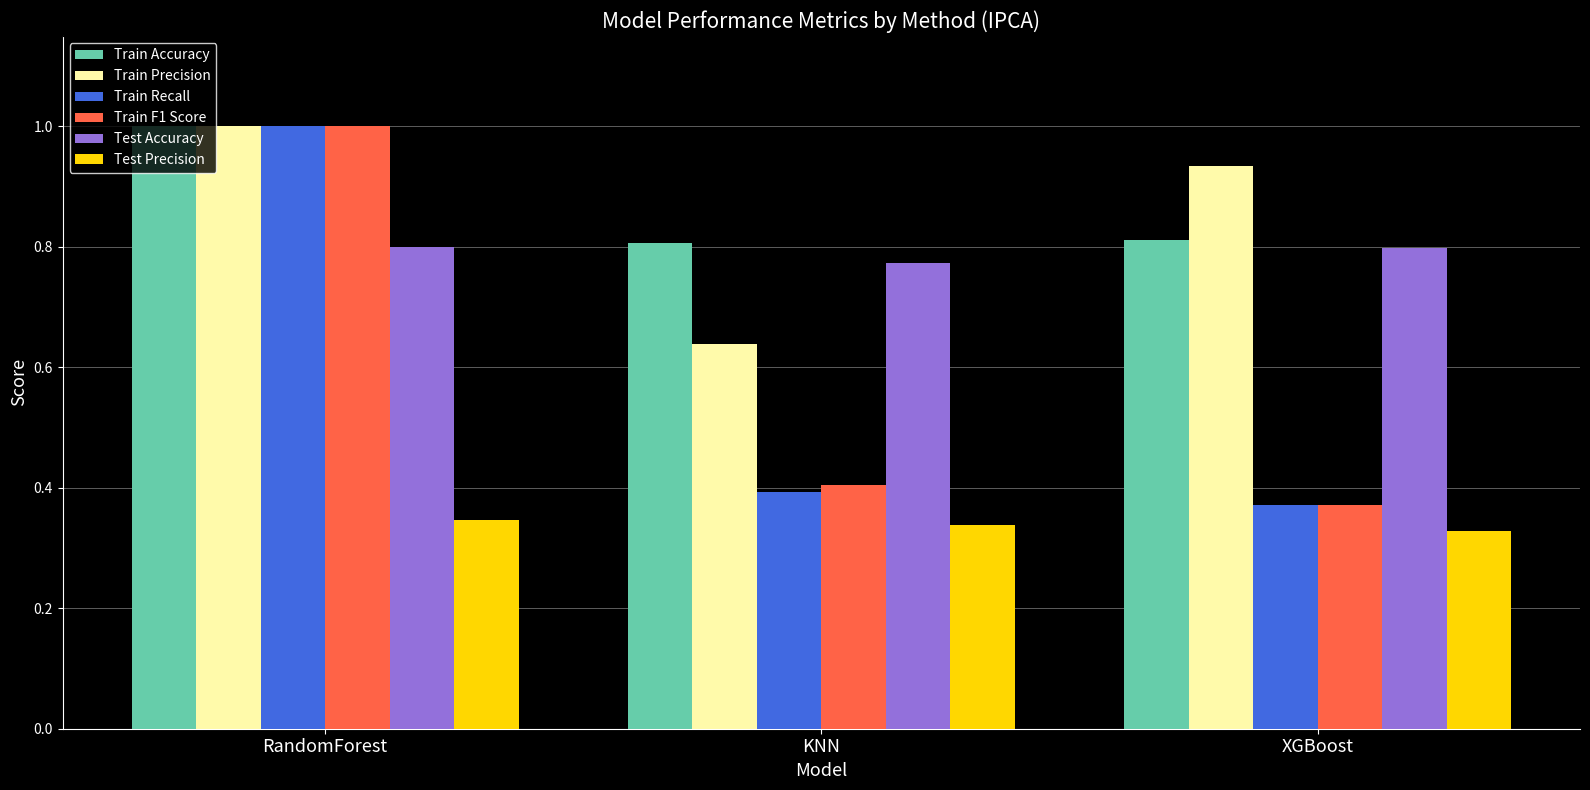

Which category has the highest value across all series?

RandomForest